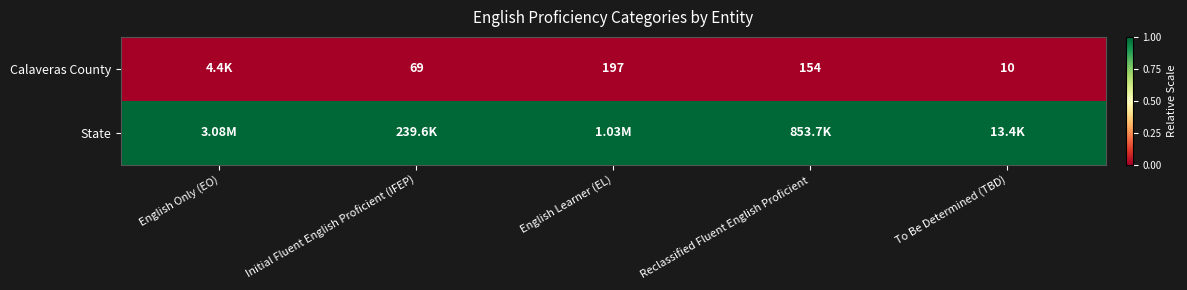

Count the number of categories in the chart.

5